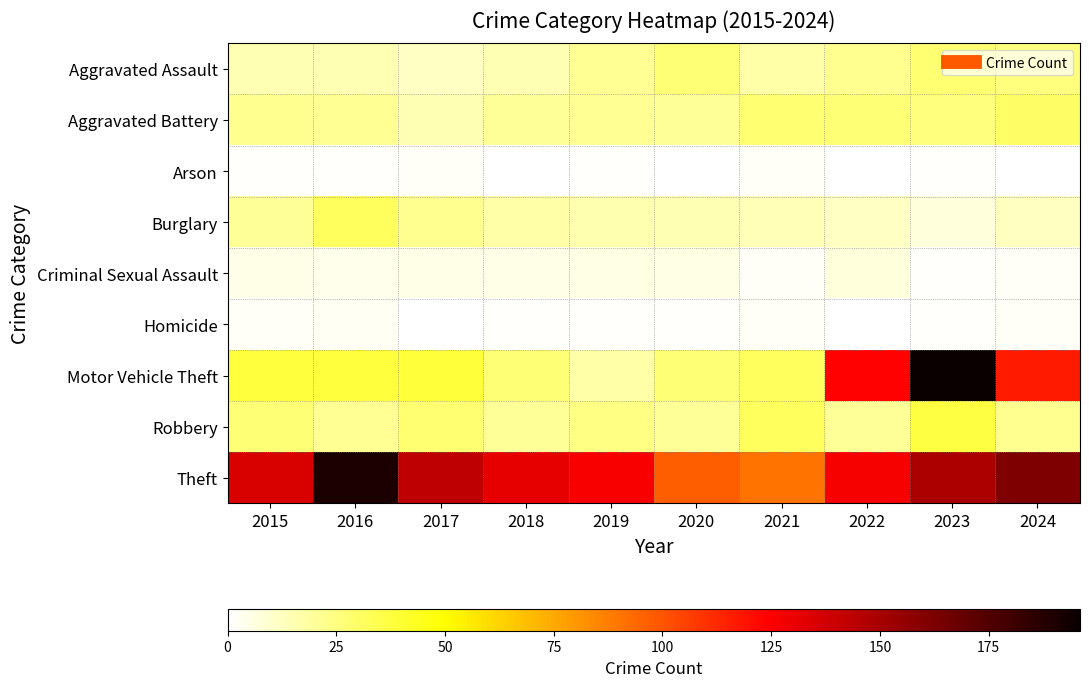

At how many categories does at least one series exceed 137?

4